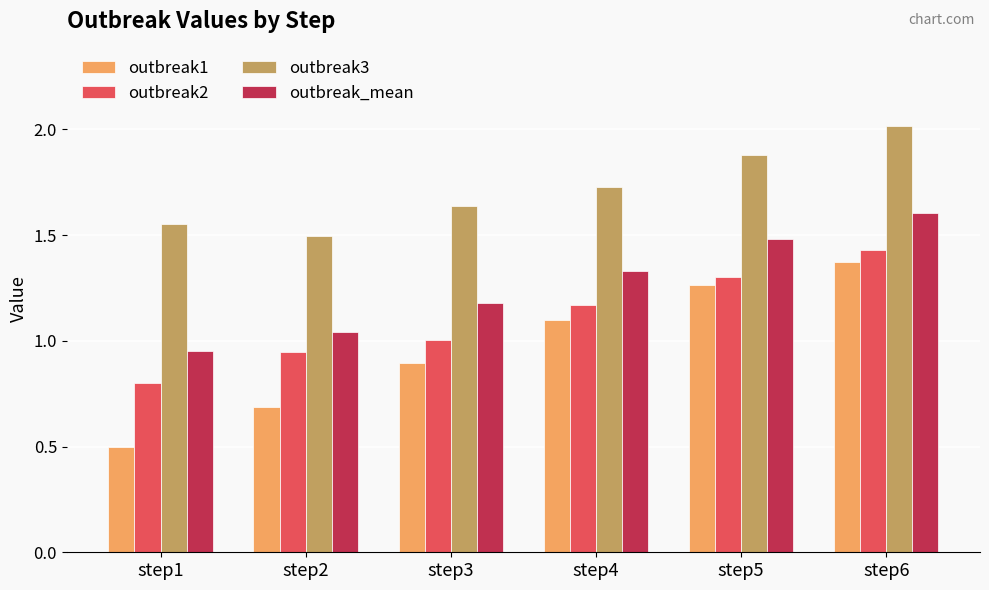

How many values in the outbreak1 series are below 1?

3